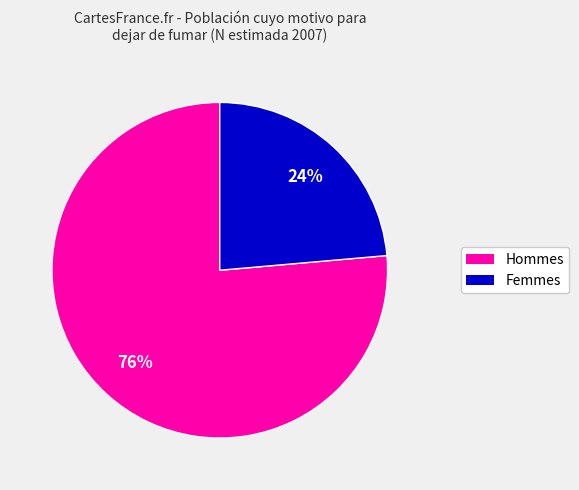

To the nearest percent, what is the average slice percentage?

50%